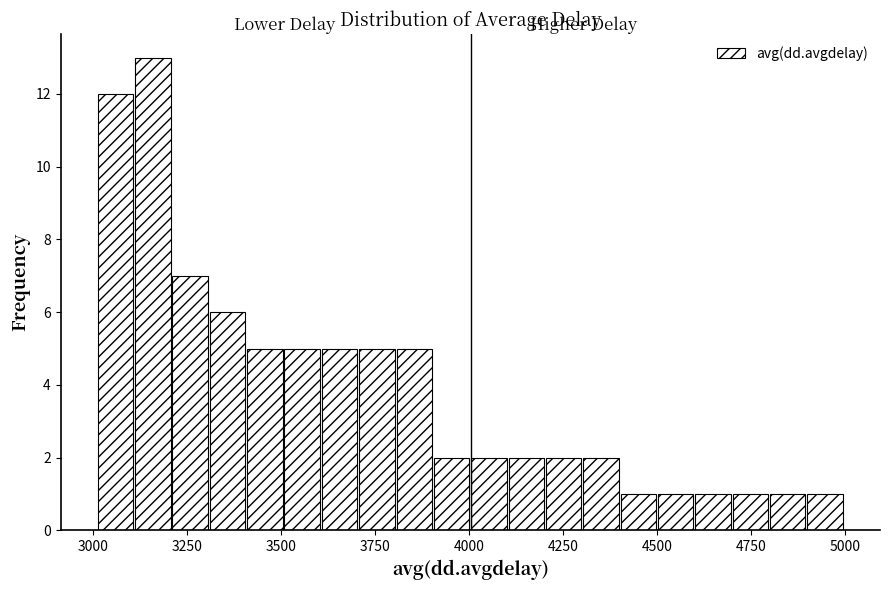

Around what value on the x-axis is the tallest bar? Give the approximate position of its centre, as read against the axis.

3150